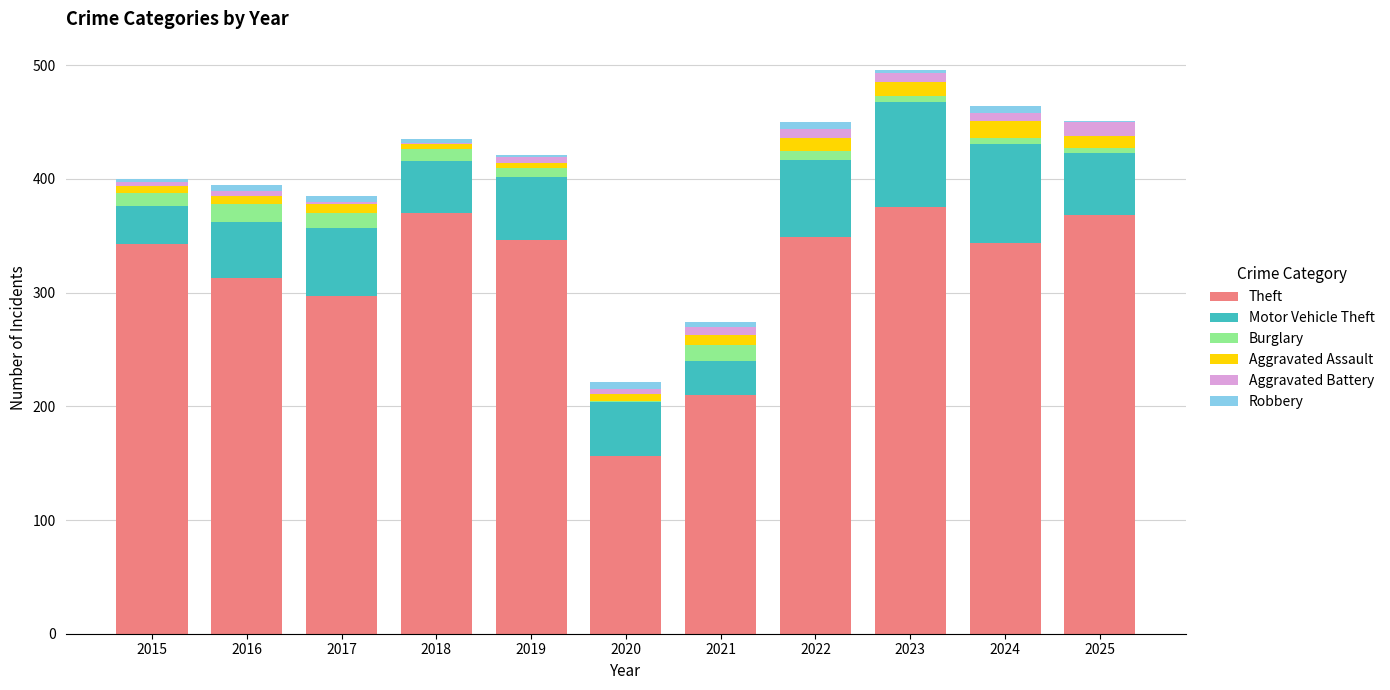

What is the maximum value for Theft?

375